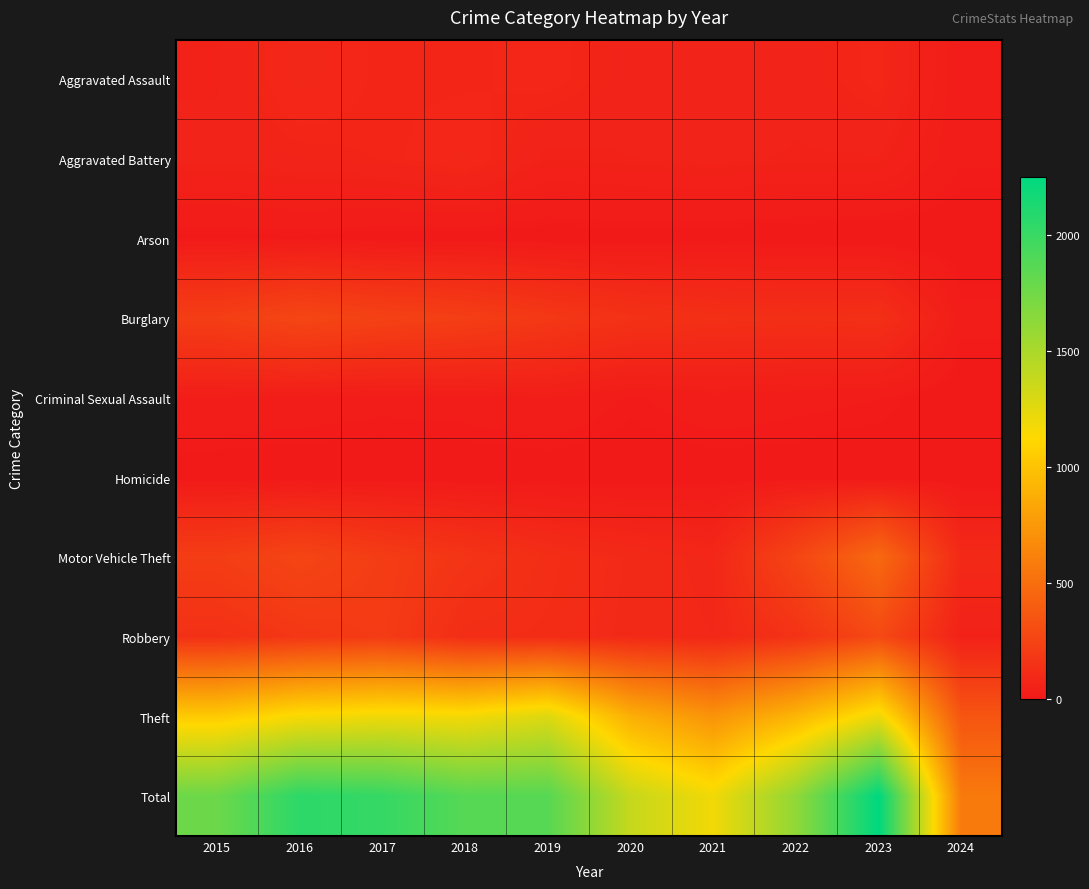

Which has a higher value, 2024 or 2018?

2018